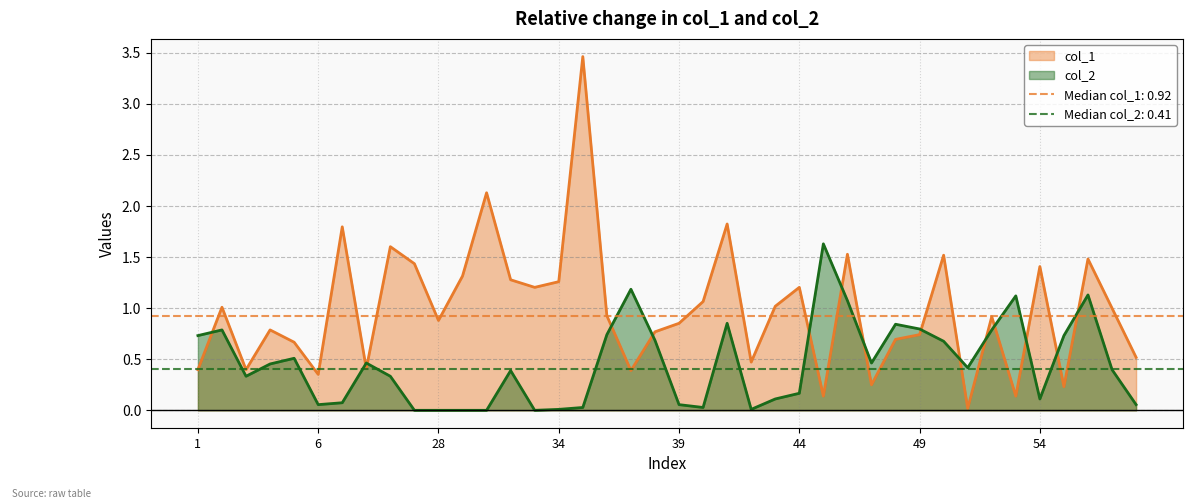

Which series has the largest total across all categories?

col_1